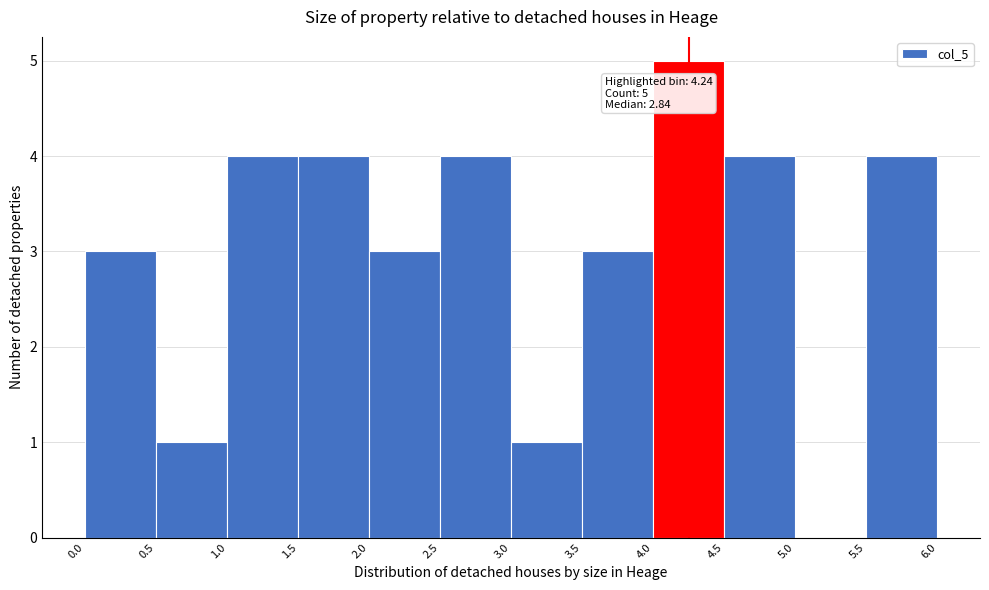

Over which range of the x-axis is the bar tallest?

4.0 to 4.5